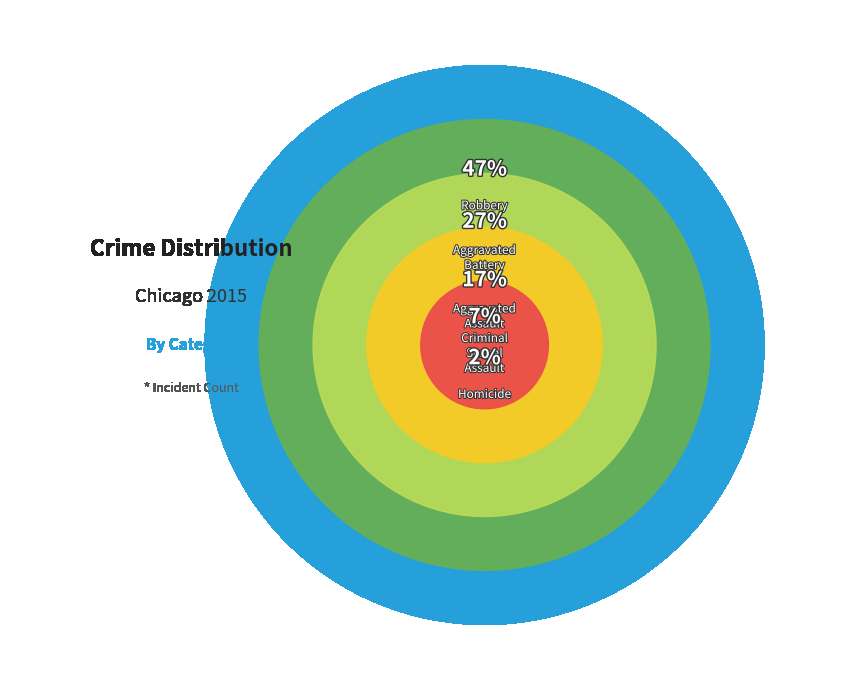

Is Robbery the majority of the pie?

No